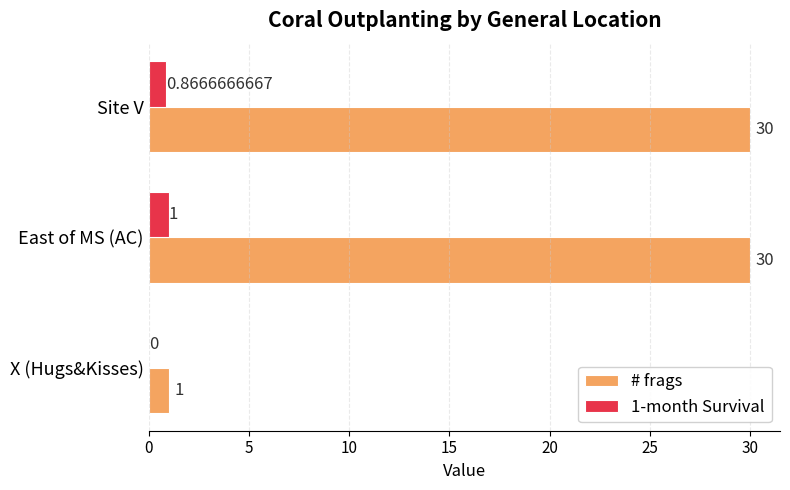

Which series changed the most between X (Hugs&Kisses) and East of MS (AC)?

# frags